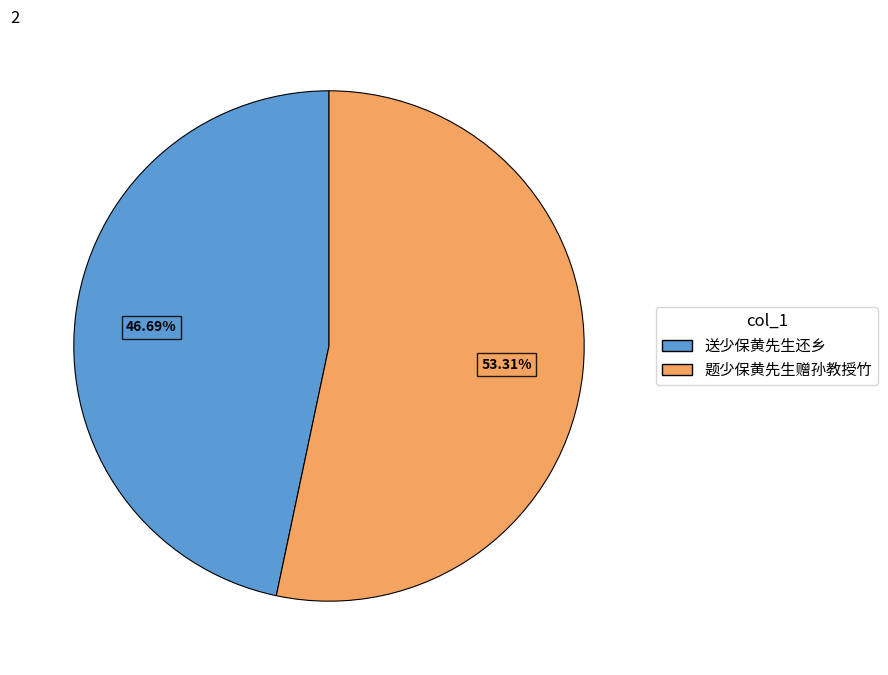

What percentage is the 送少保黄先生还乡 slice, to the nearest percent?

47%